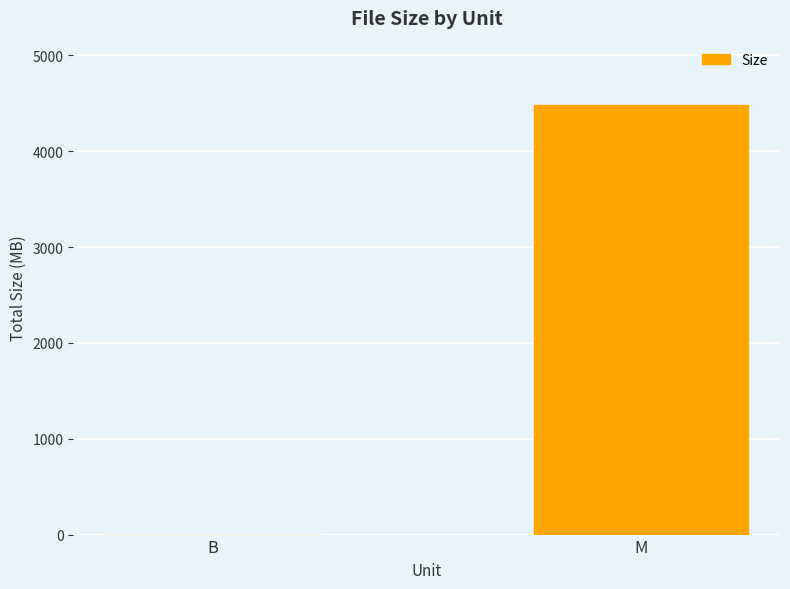

Which has a higher value, B or M?

M